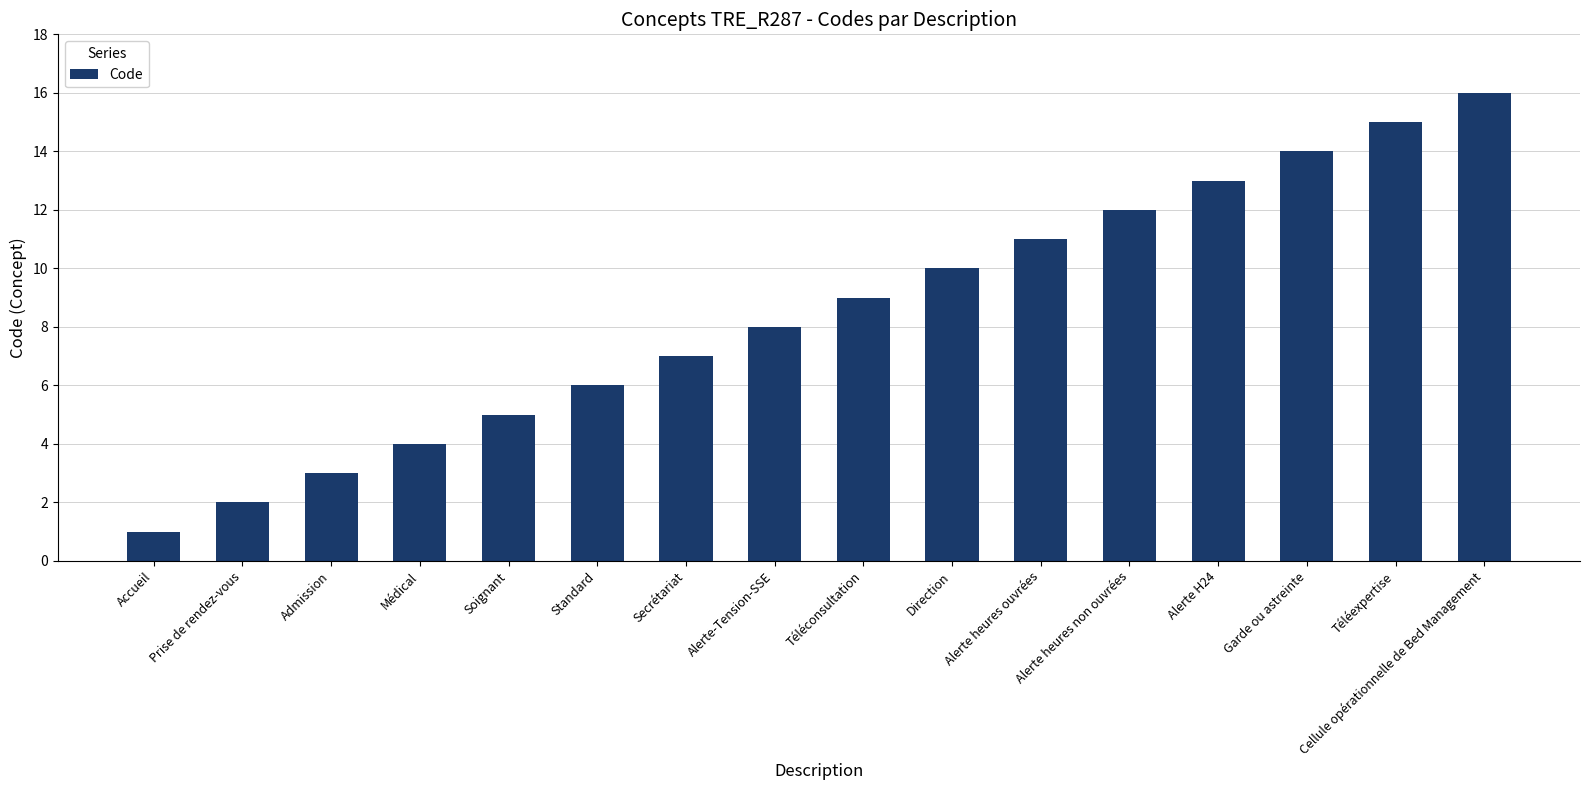

Reading right to left, list all the values displayed in this chart.

Cellule opérationnelle de Bed Management=16	Téléexpertise=15	Garde ou astreinte=14	Alerte H24=13	Alerte heures non ouvrées=12	Alerte heures ouvrées=11	Direction=10	Téléconsultation=9	Alerte-Tension-SSE=8	Secrétariat=7	Standard=6	Soignant=5	Médical=4	Admission=3	Prise de rendez-vous=2	Accueil=1